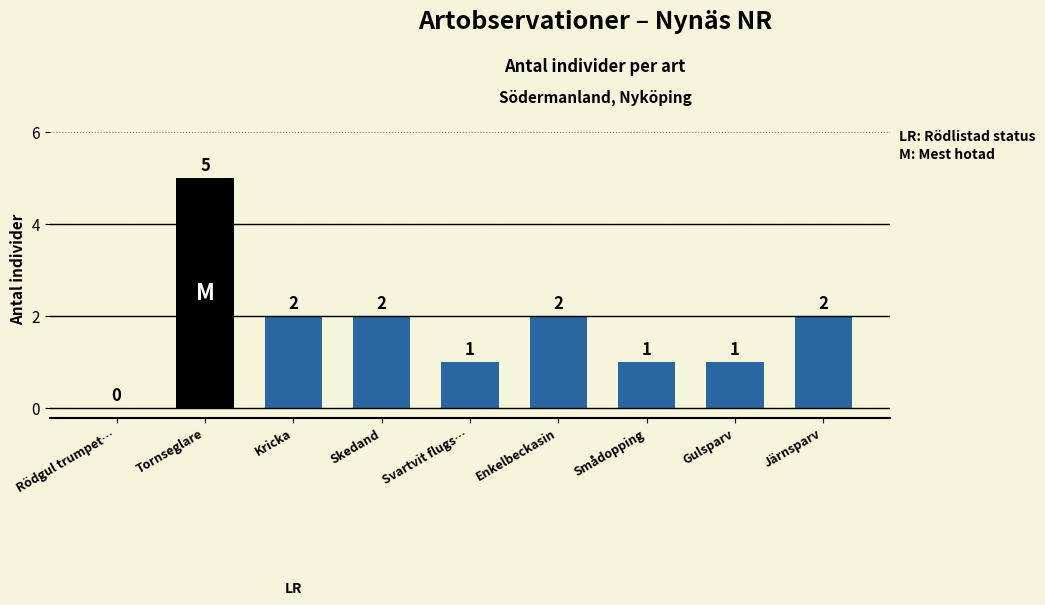

What is the difference between the values at Skedand and Svartvit flugs…?

1